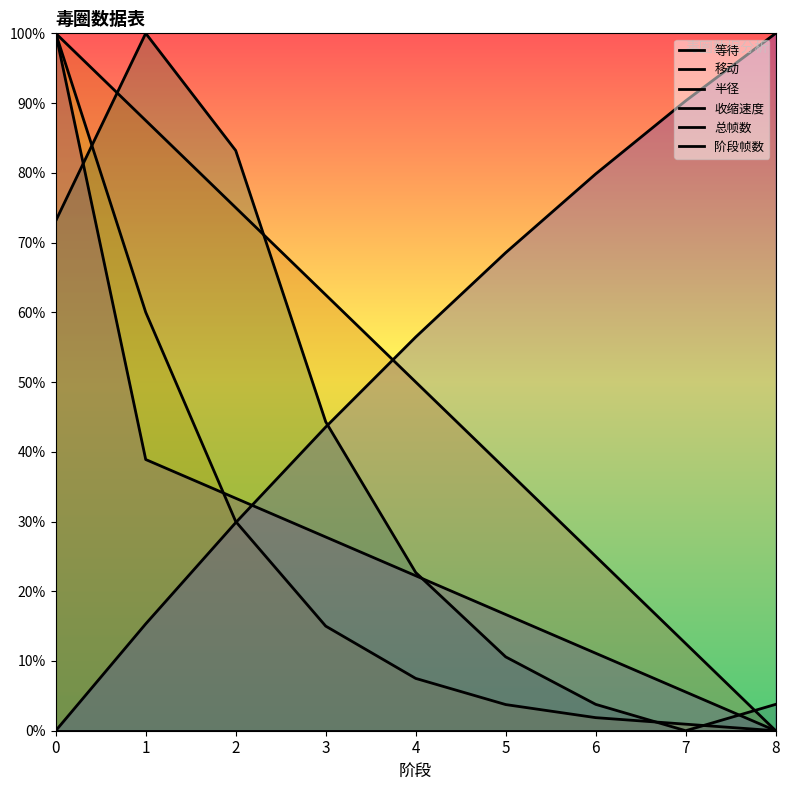

Does the chart have visible grid lines?

No